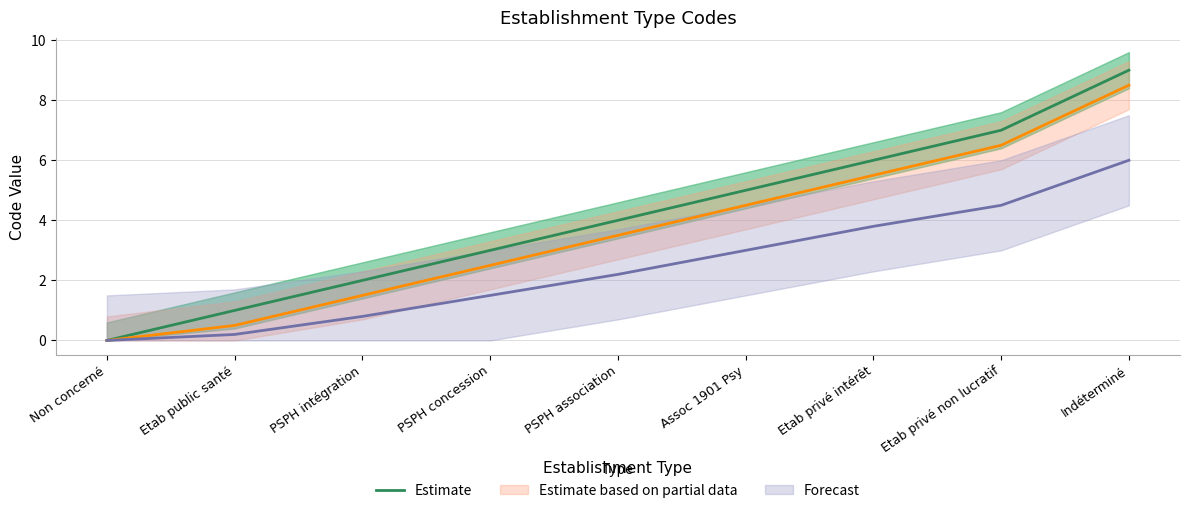

Where is the data nearest to the value 4?

PSPH association